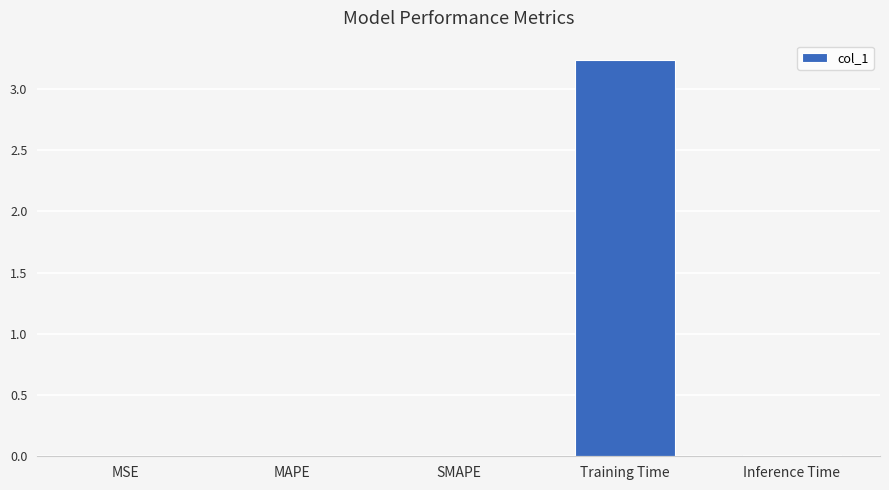

What is the sum of all values?

3.3